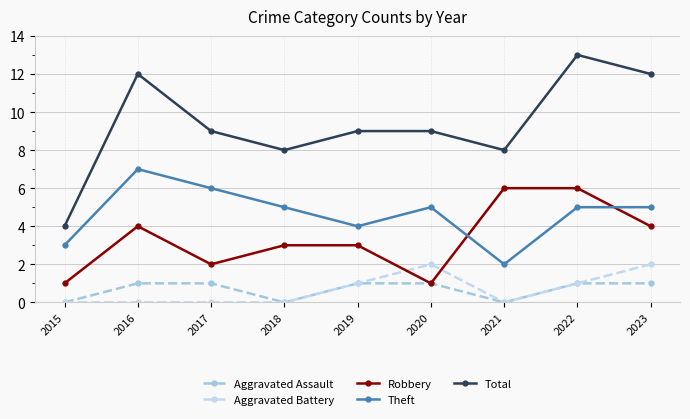

Does the chart have visible grid lines?

Yes